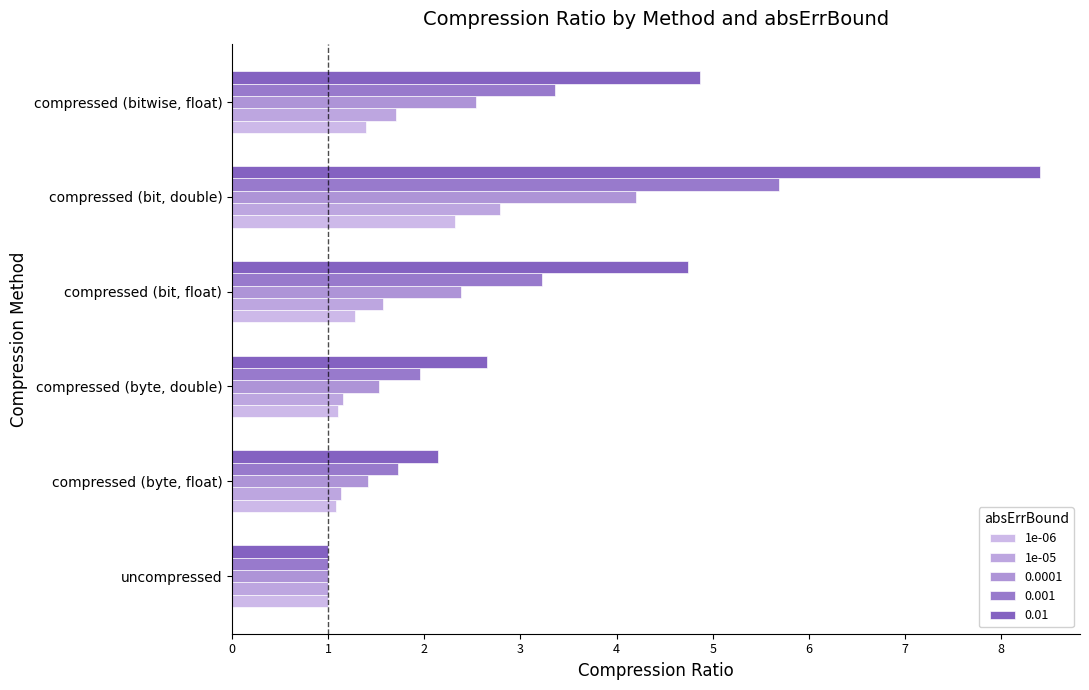

What is the value of the 1e-06 bar at the 2nd from the left?

1.1